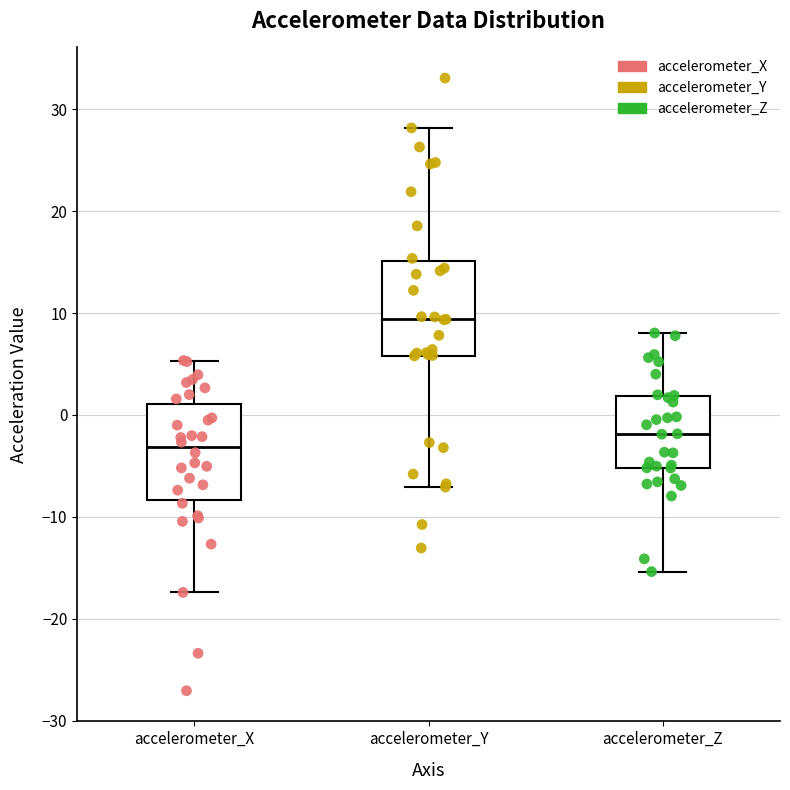

Which box's median line is the lowest?

accelerometer_X